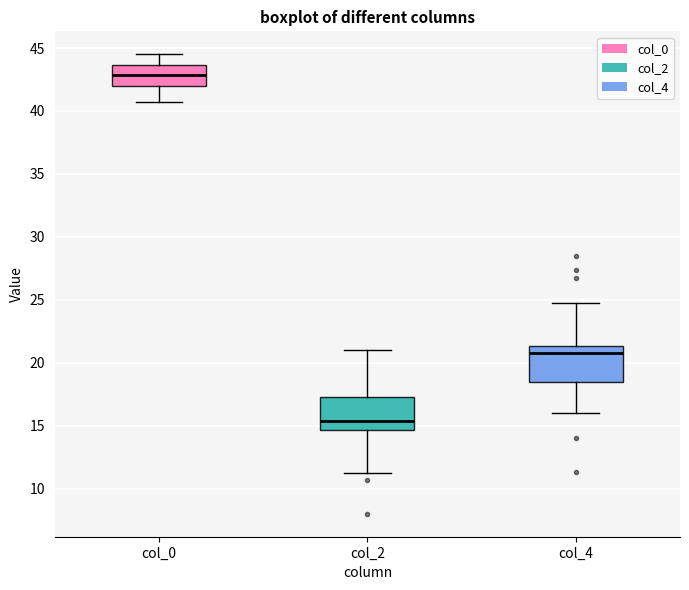

Reading left to right, transcribe this box plot: for each box, give where its median line is, the range the box spans, and where its two whiskers end, as read against the y-axis. The values are not printed on the chart, so give them approximately, as read against the axis.

col_0: median 43.0, box 42.0 to 43.5, whiskers 41.0 to 44.5
col_2: median 15.5, box 14.5 to 17.5, whiskers 11.5 to 21.0
col_4: median 21.0, box 18.5 to 21.5, whiskers 16.0 to 25.0